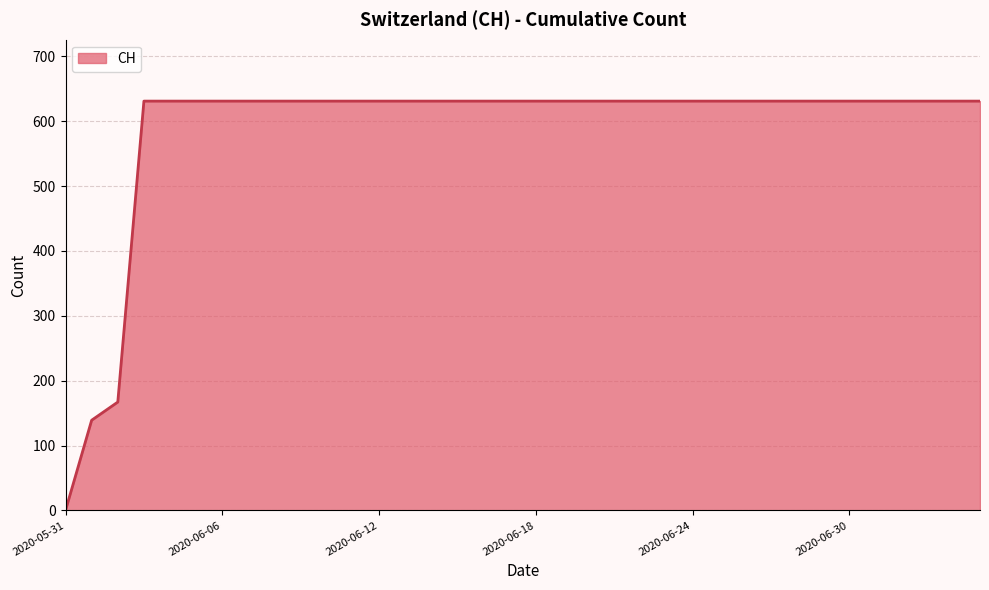

What is the difference between the maximum and minimum values?

631